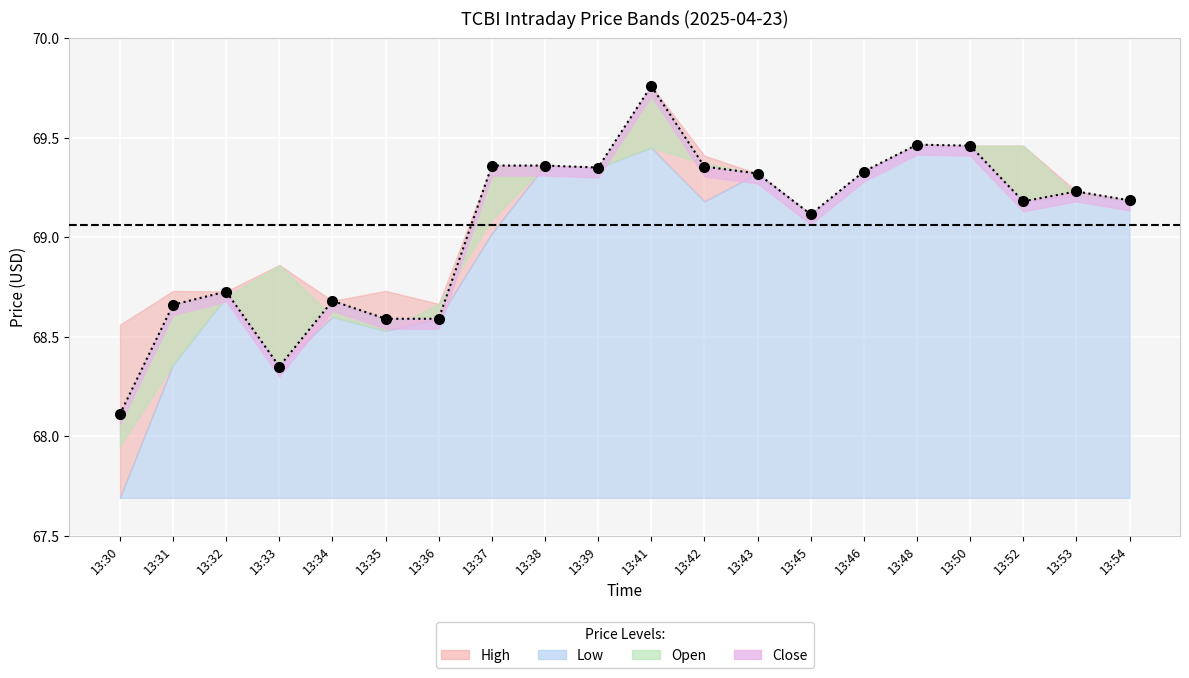

Reading right to left, what are all the values shown in this chart?

High: 69.2	69.2	69.5	69.5	69.5	69.3	69.1	69.3	69.4	69.8	69.3	69.4	69.4	68.7	68.7	68.7	68.9	68.7	68.7	68.6
Low: 69.2	69.2	69.2	69.5	69.5	69.3	69.1	69.3	69.2	69.4	69.3	69.4	69.0	68.6	68.5	68.6	68.3	68.7	68.4	67.7
Close: 69.2	69.2	69.2	69.5	69.5	69.3	69.1	69.3	69.4	69.8	69.3	69.4	69.4	68.6	68.6	68.7	68.3	68.7	68.7	68.1
Open: 69.2	69.2	69.5	69.5	69.5	69.3	69.1	69.3	69.4	69.4	69.3	69.4	69.1	68.7	68.5	68.6	68.9	68.7	68.4	67.9